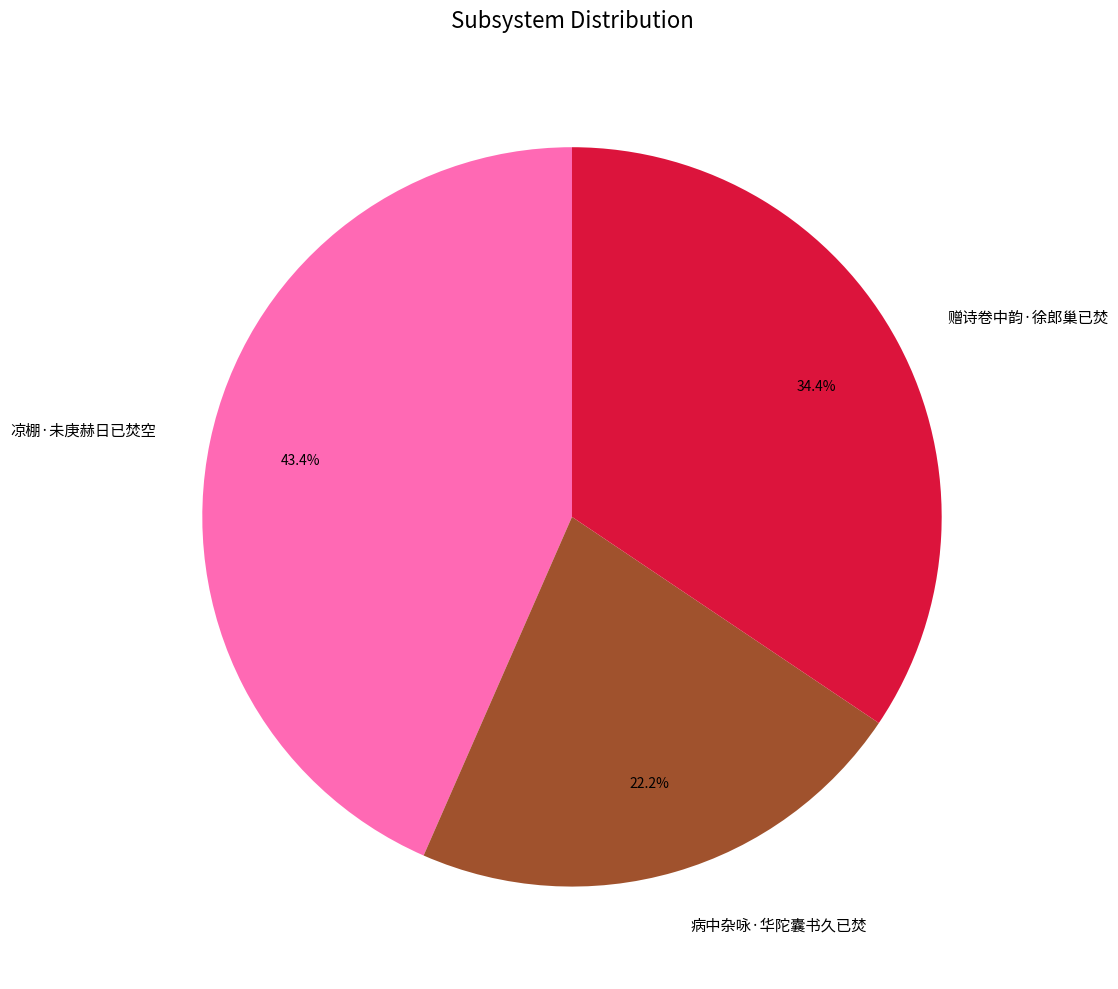

What percentage is the 赠诗卷中韵·徐郎巢已焚 slice, to the nearest percent?

34%